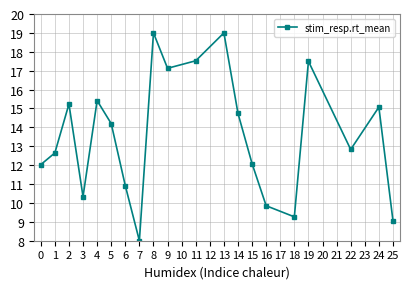

How many series are shown in this chart?

1